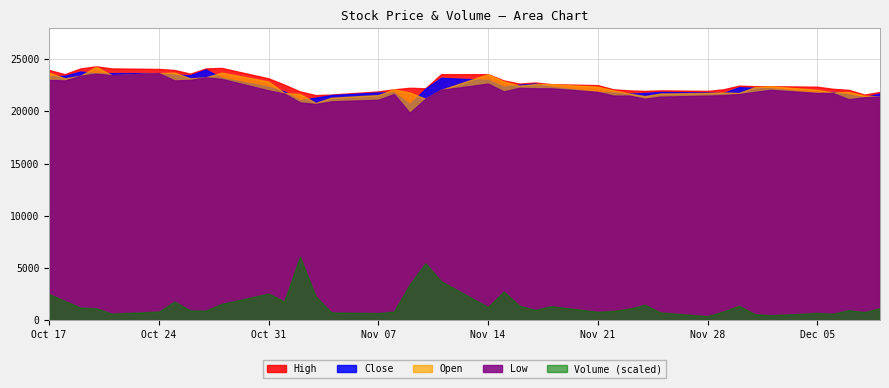

The value of Volume at 21 is 39103. True or false?

True